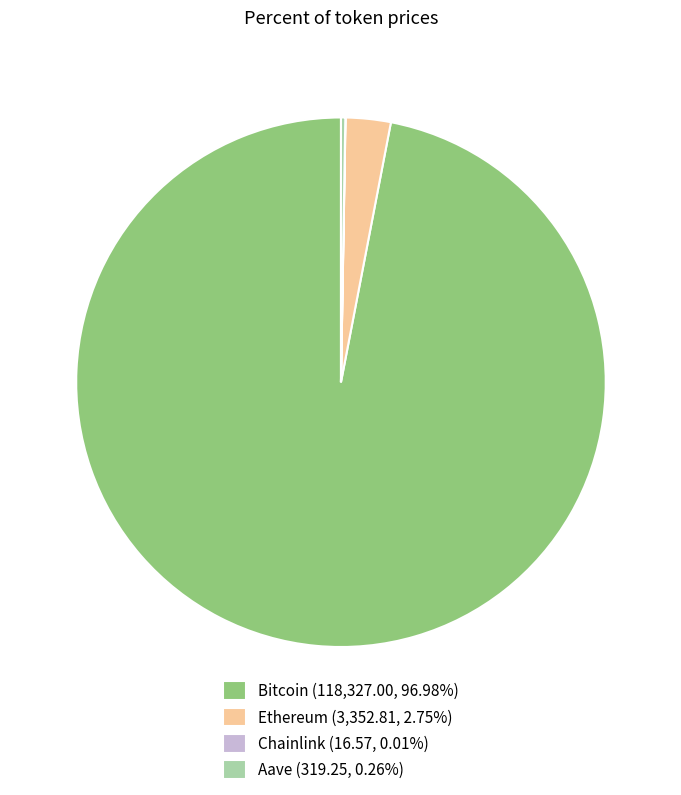

Does any single category account for the majority?

Yes